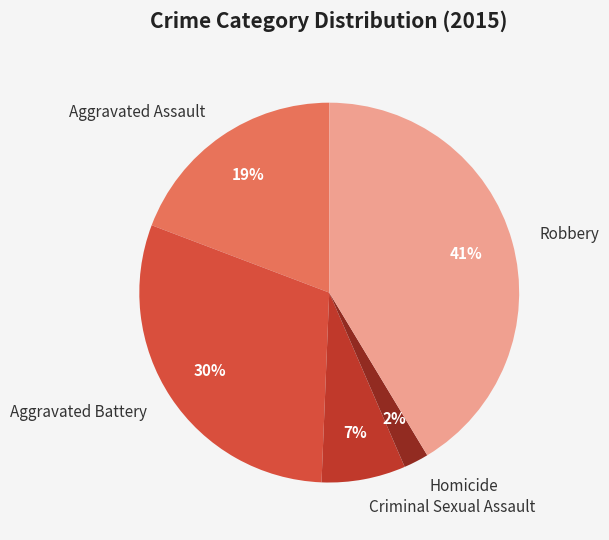

To the nearest percent, what is the difference between the largest and smallest slice percentages?

39%